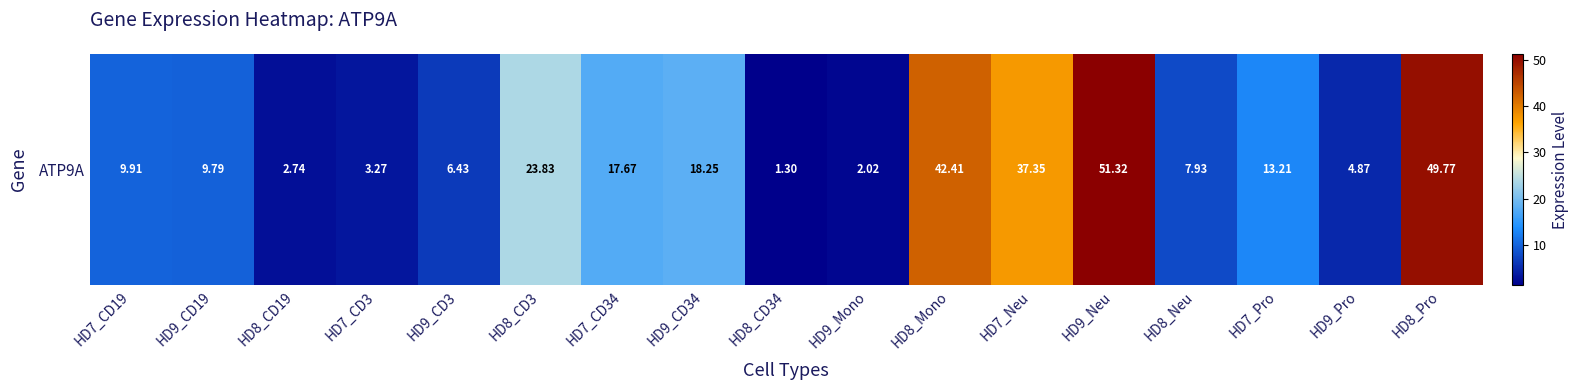

Which label corresponds to the smallest value in the chart?

HD8_CD34